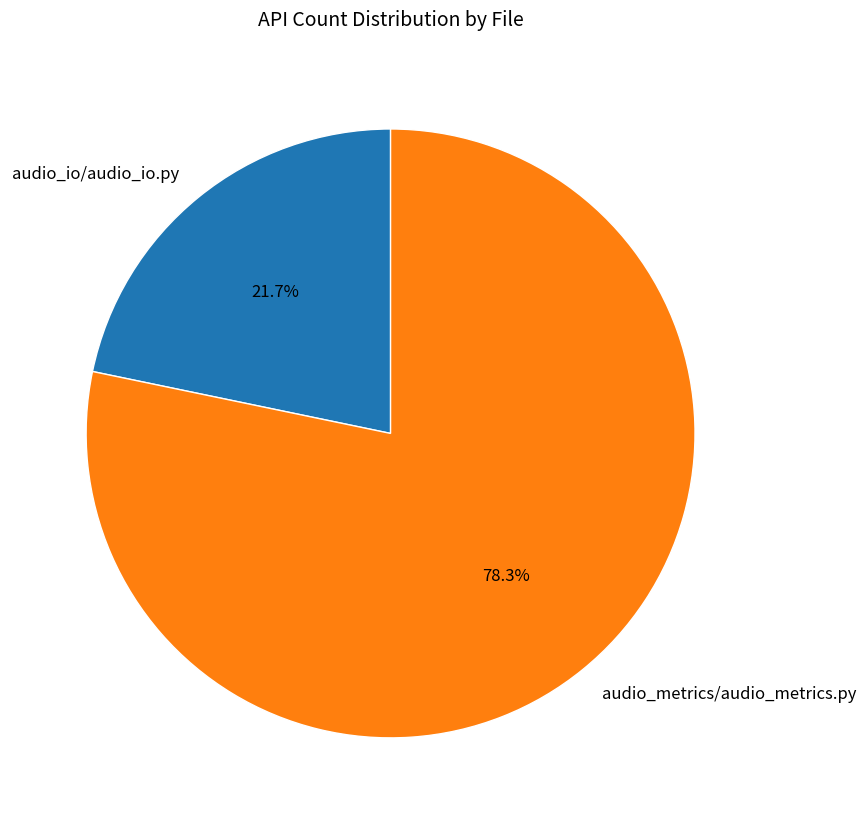

True or false: audio_metrics/audio_metrics.py accounts for 69% of the total.

False